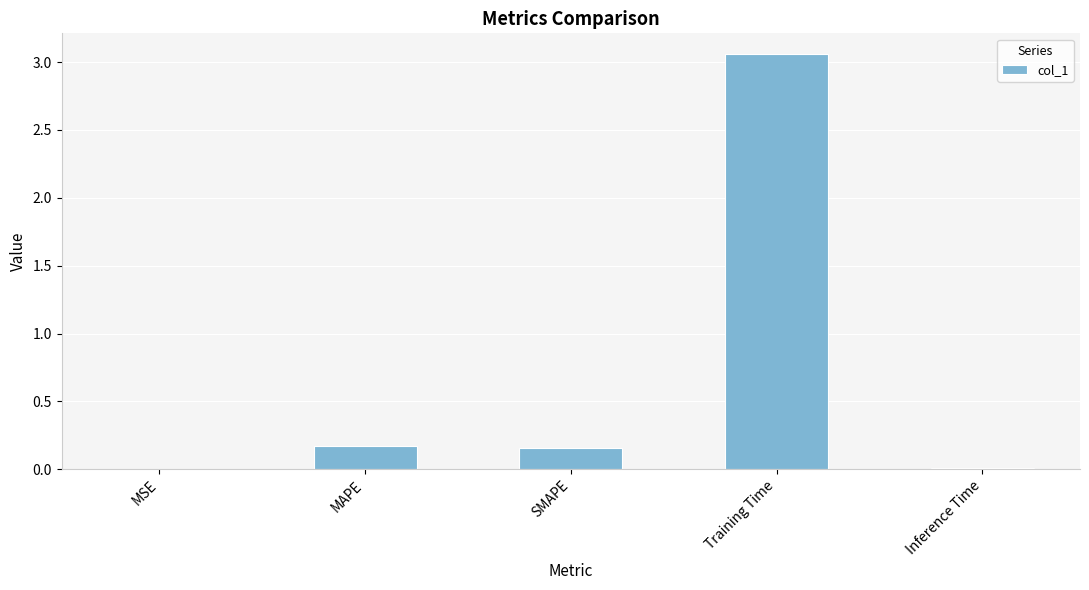

What is the sum of the values at SMAPE and MAPE?

0.3